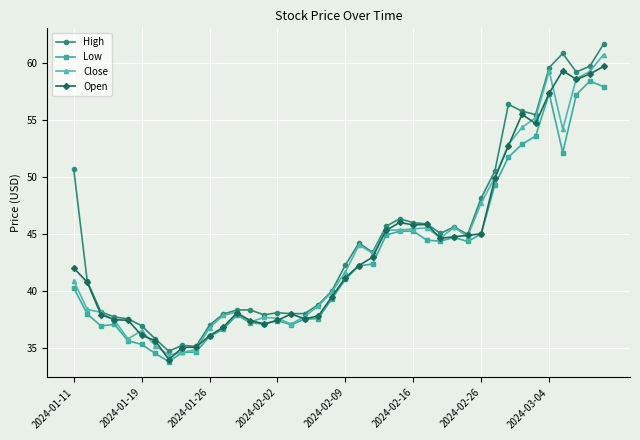

Which series has the widest spread of values?

High